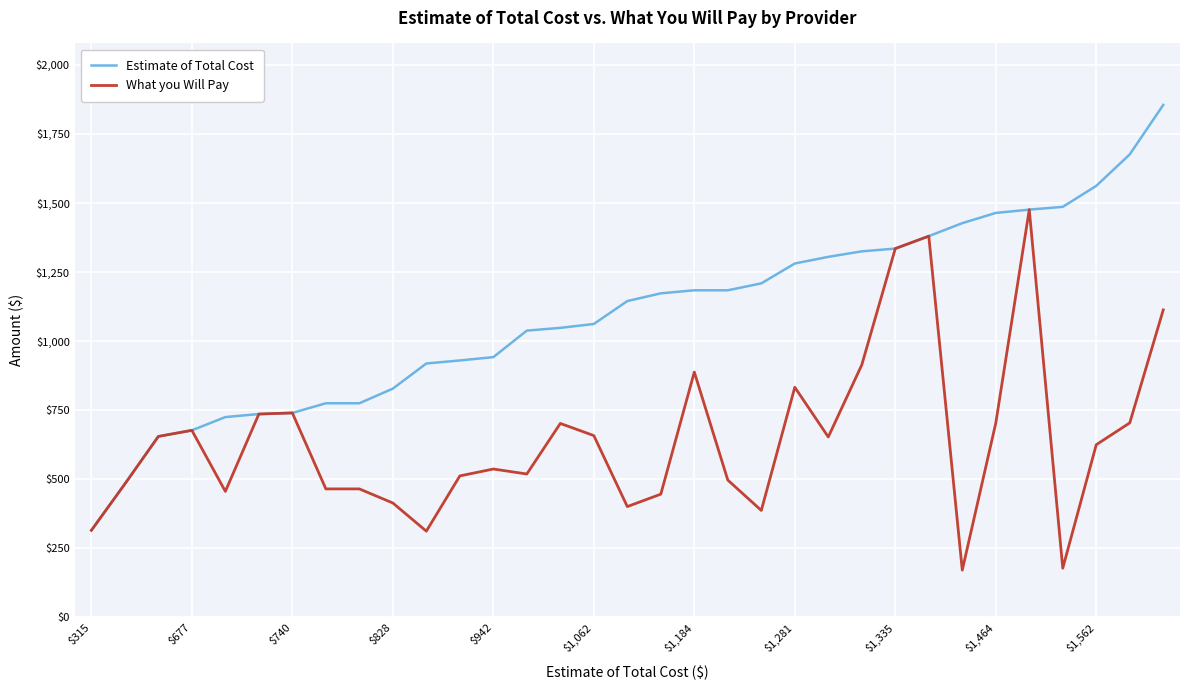

Which series has the largest range (max minus min)?

Estimate of Total Cost